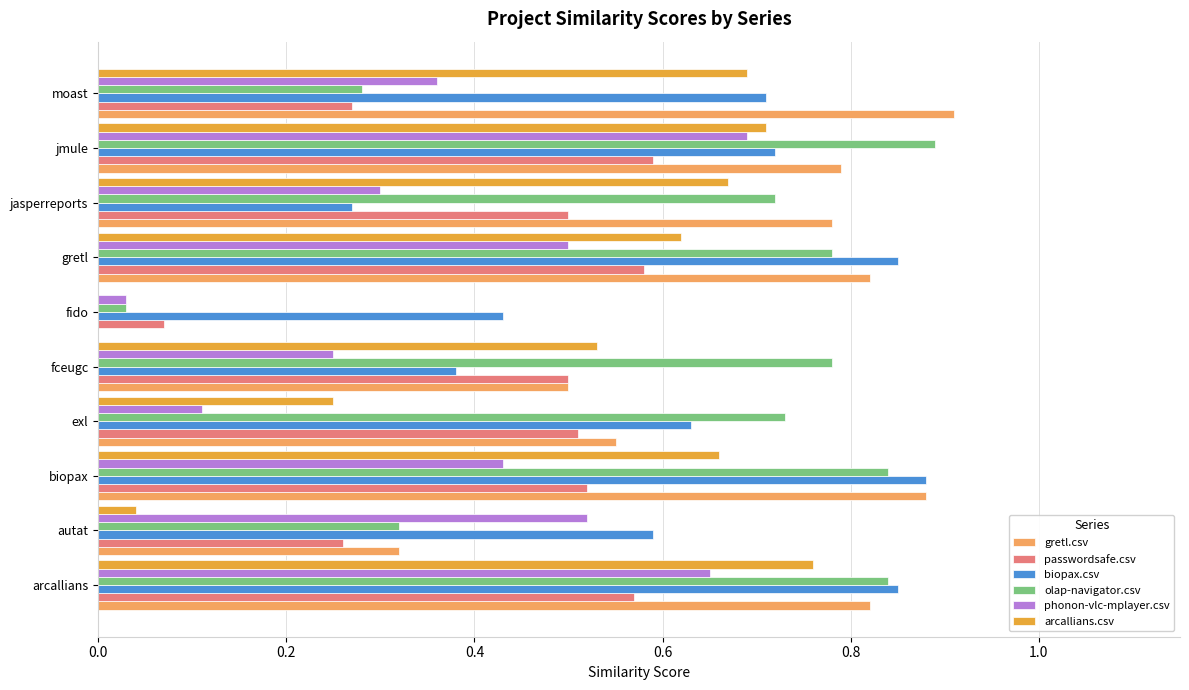

What is the sum of all gretl.csv values?

6.4